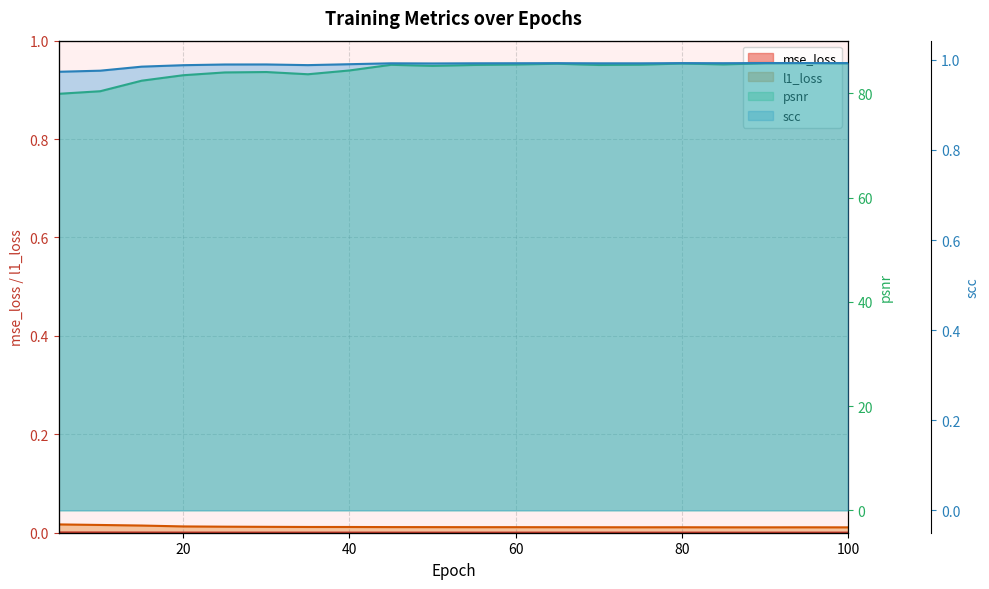

True or false: l1_loss has a value of 0.0 at 65.

True